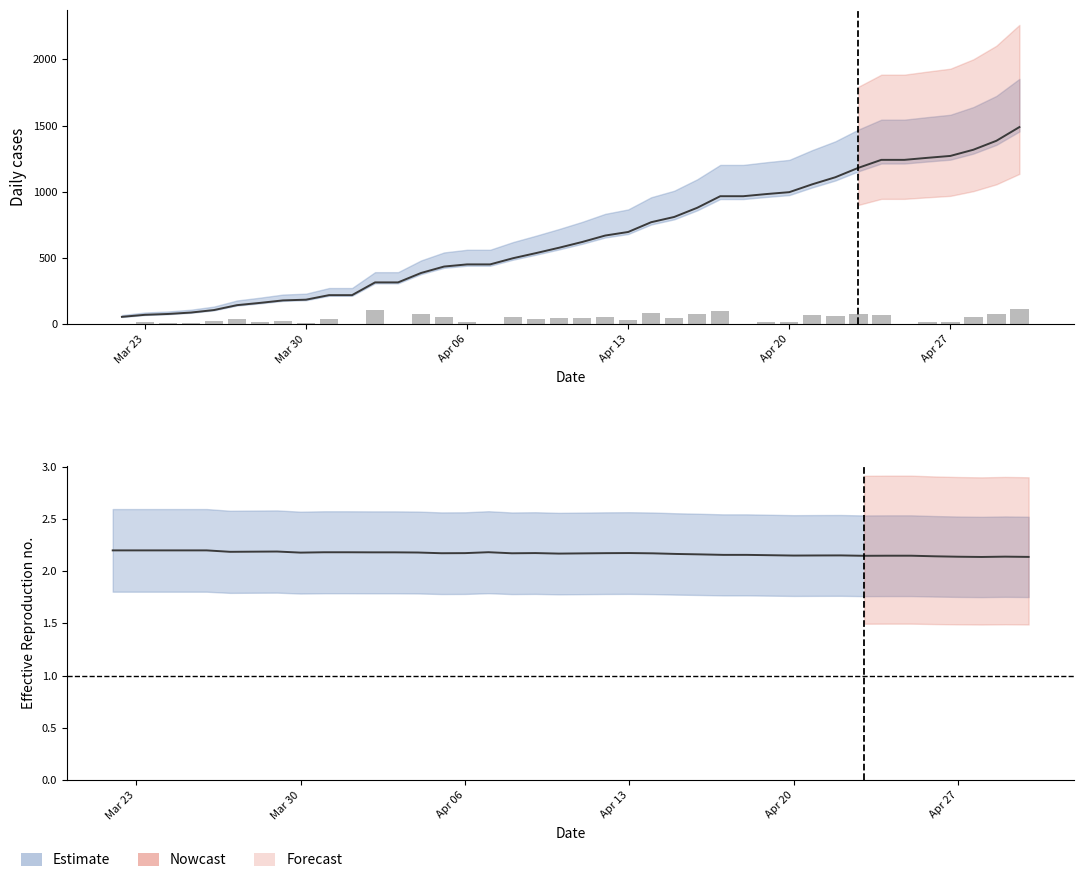

Rank the series by their maximum value, from highest to lowest.

Central estimate, Daily new cases